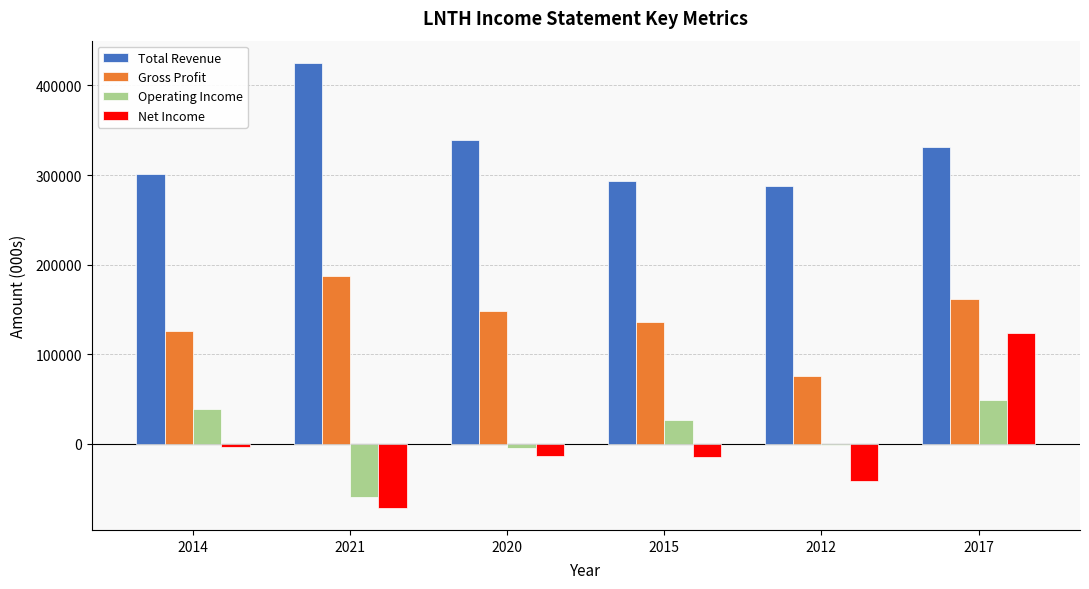

Which series changed the most between 2021 and 2015?

Total Revenue